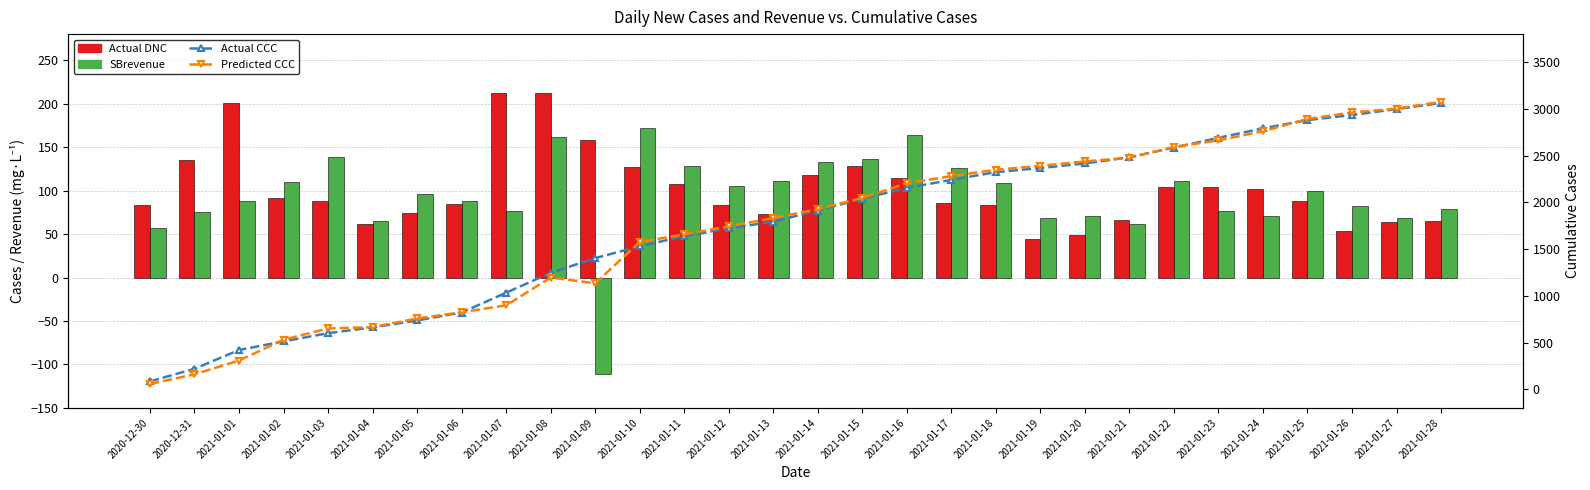

At 2021-01-21, list the series in order from smallest to largest.

SBrevenue, Actual DNC, Predicted CCC, Actual CCC